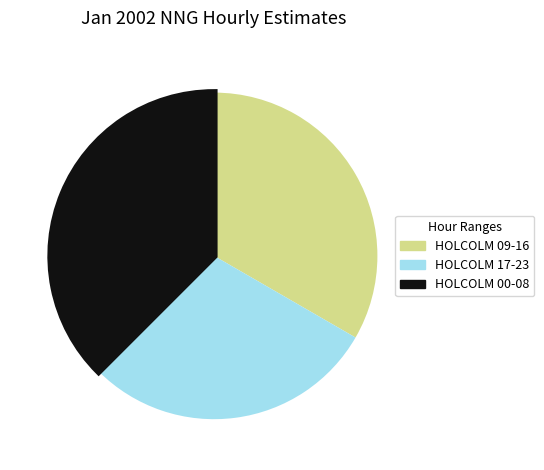

Is there a majority slice in this chart?

No